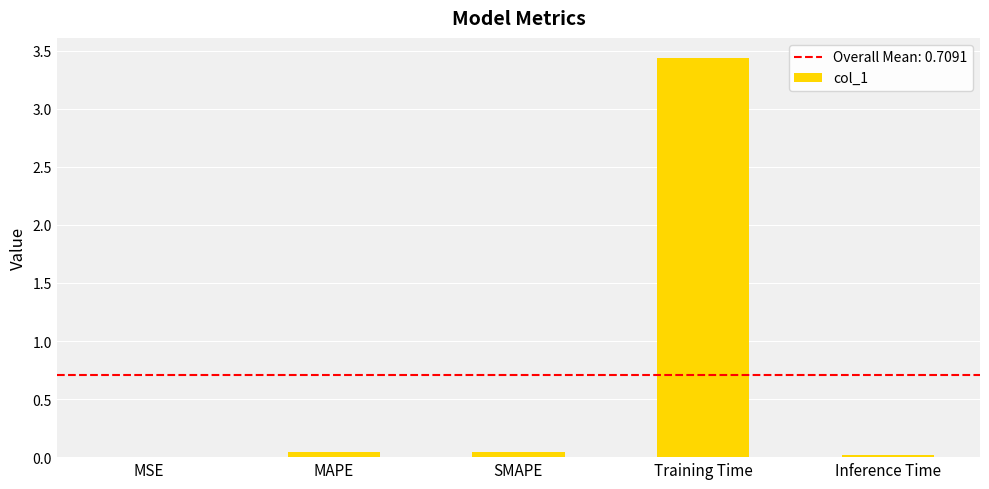

The chart shows a value of 0.0 at SMAPE. True or false?

True